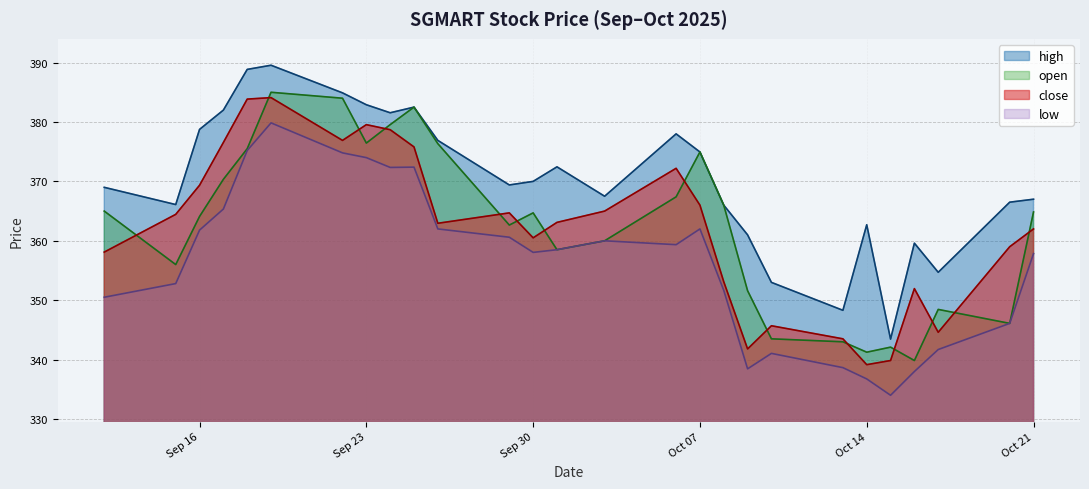

Which series has the largest total across all categories?

high